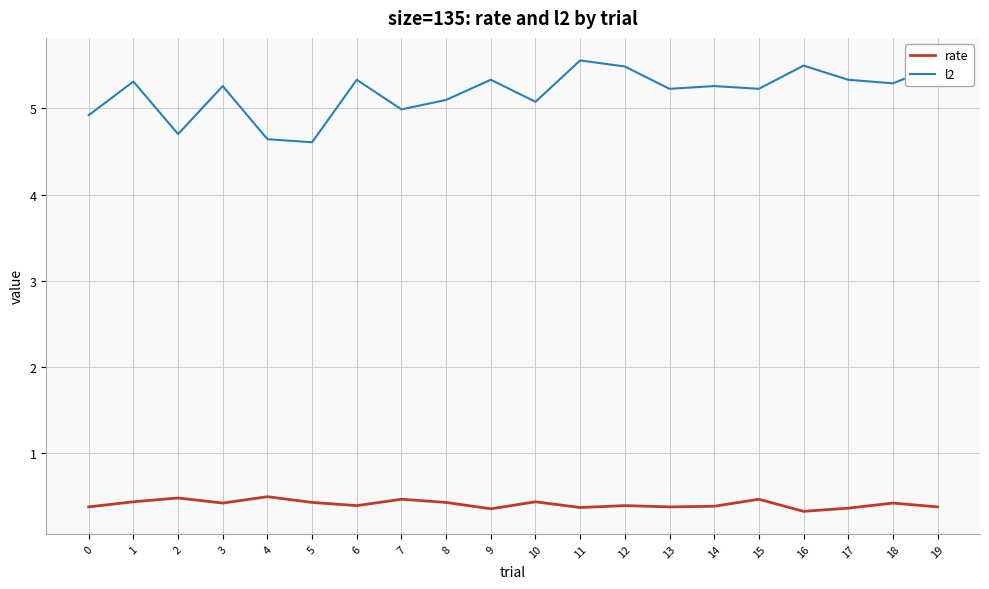

What is the smallest value displayed?

0.3